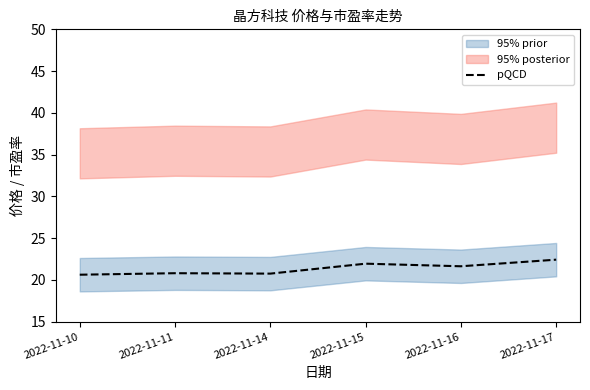

The chart shows a value of 30.8 at 2022-11-14. True or false?

False